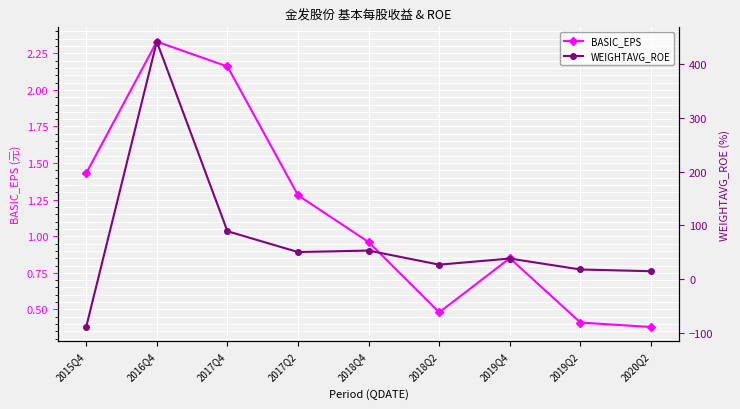

What is the label of the 1st point from the right?

2020Q2